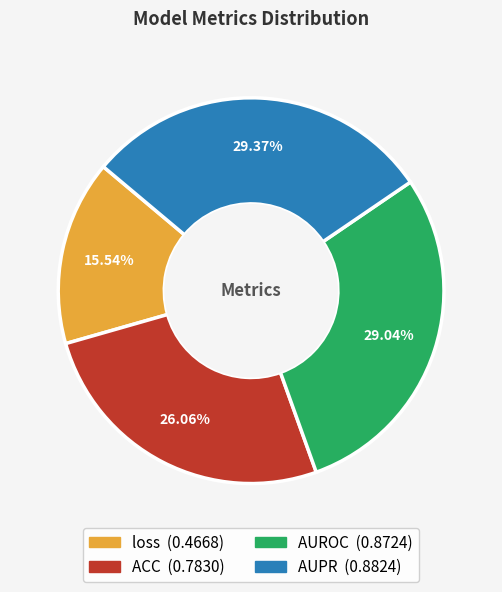

To the nearest percent, what is the average slice percentage?

25%